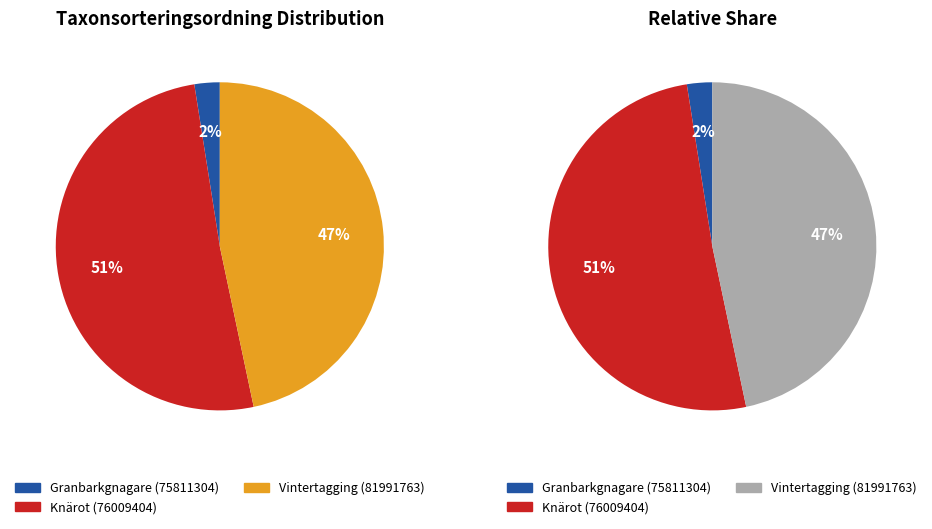

How many slices are in this pie chart?

3